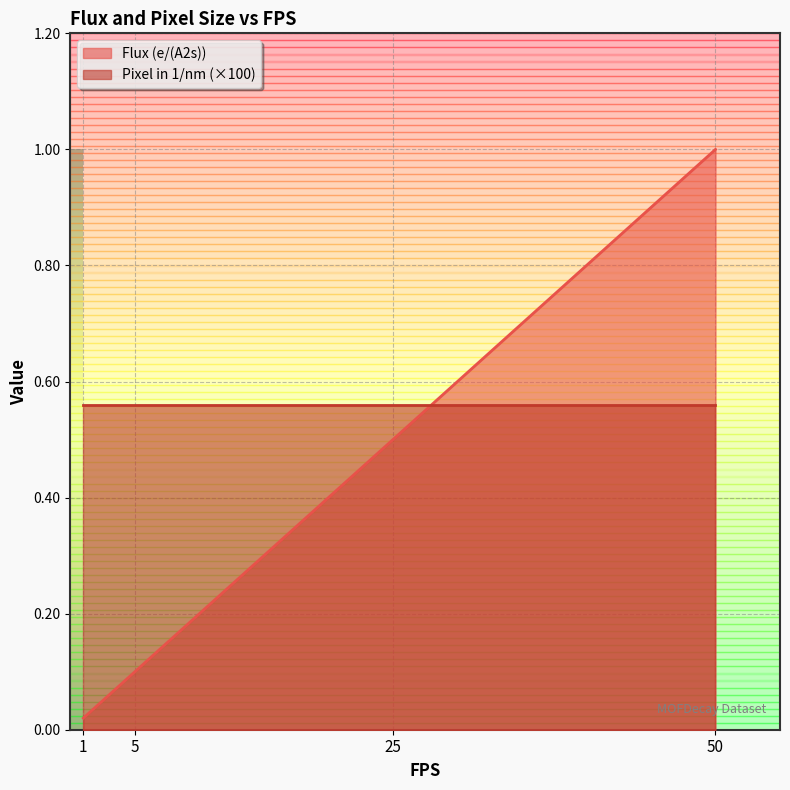

What is the difference between the maximum and minimum values?

1.0